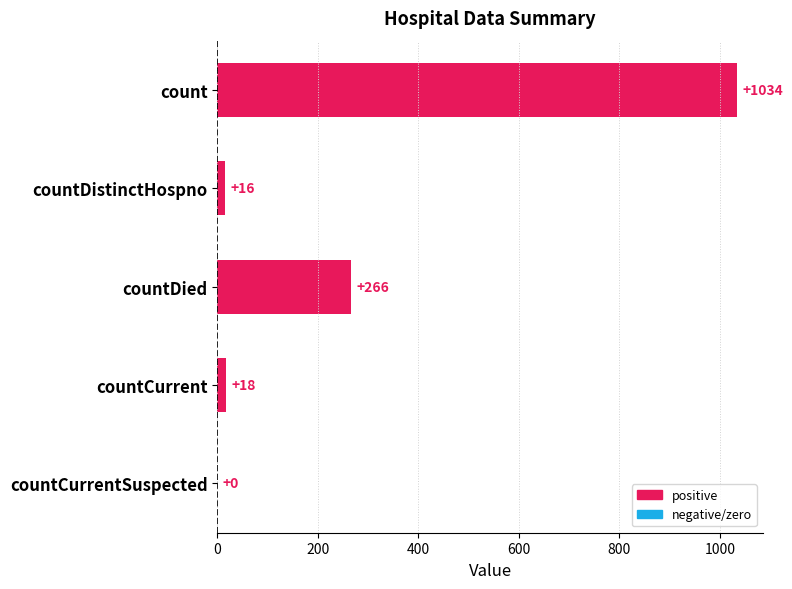

Reading top to bottom, extract all data points from this chart.

count=1034	countDistinctHospno=16	countDied=266	countCurrent=18	countCurrentSuspected=0